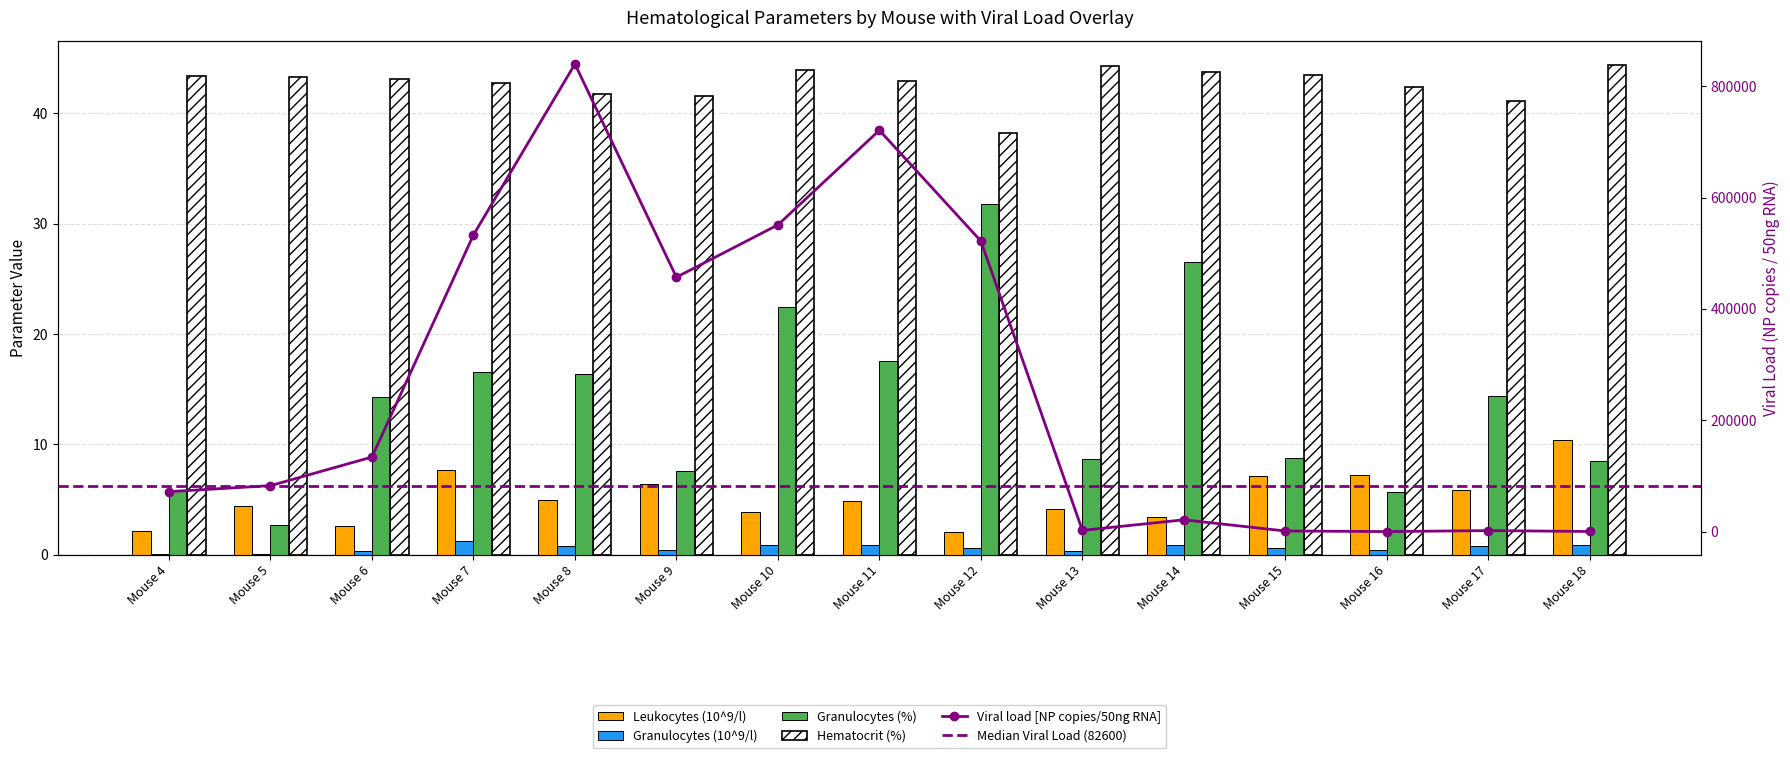

What is the minimum value for Granulocytes (%)?

2.7